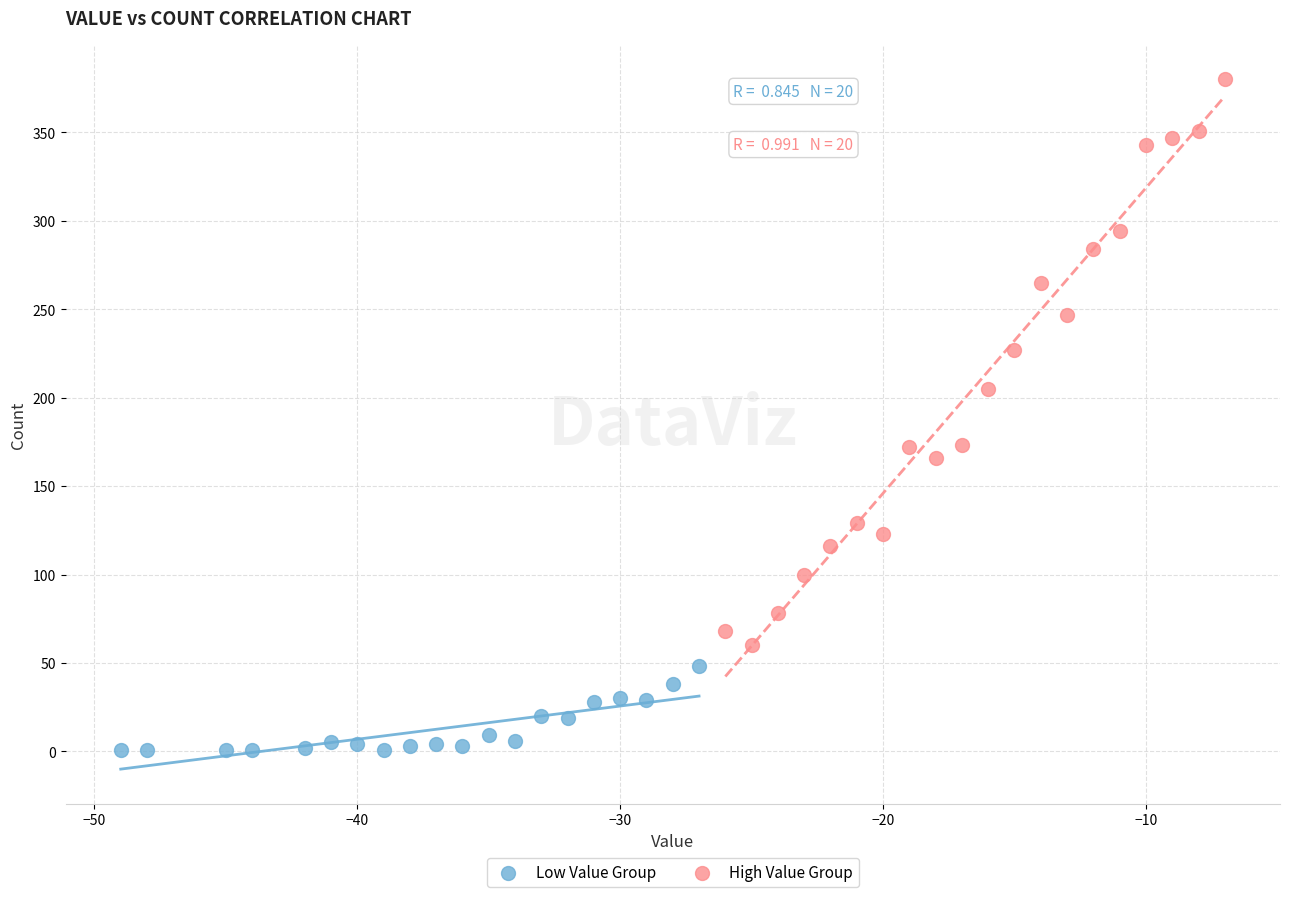

Which series contains the lowest Y value?

Low Value Group